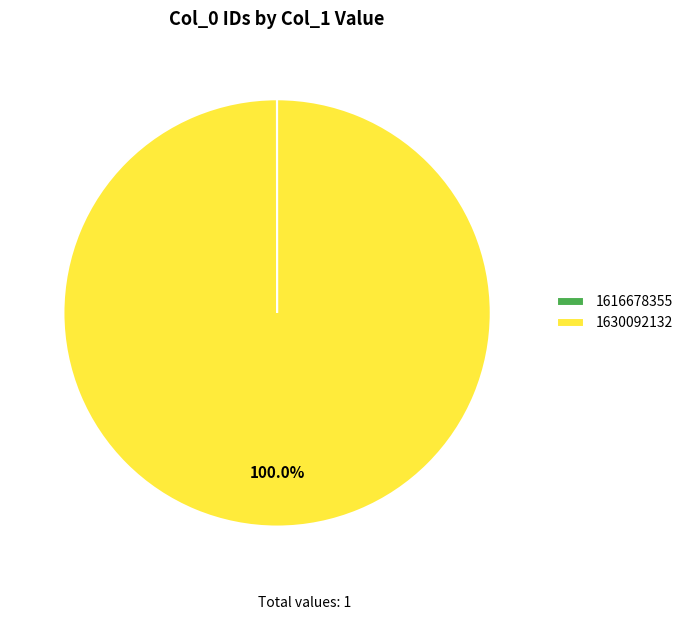

To the nearest percent, what portion does 1630092132 represent?

100%